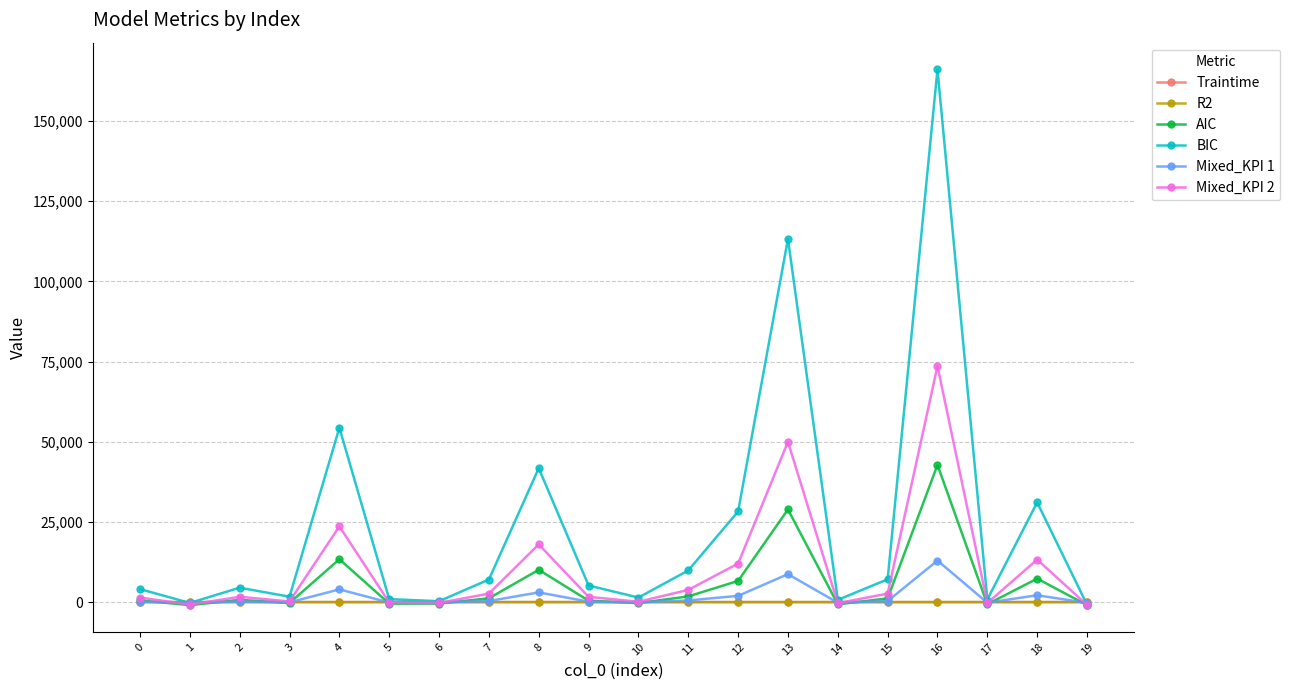

At which category is the sum across all series the highest?

16